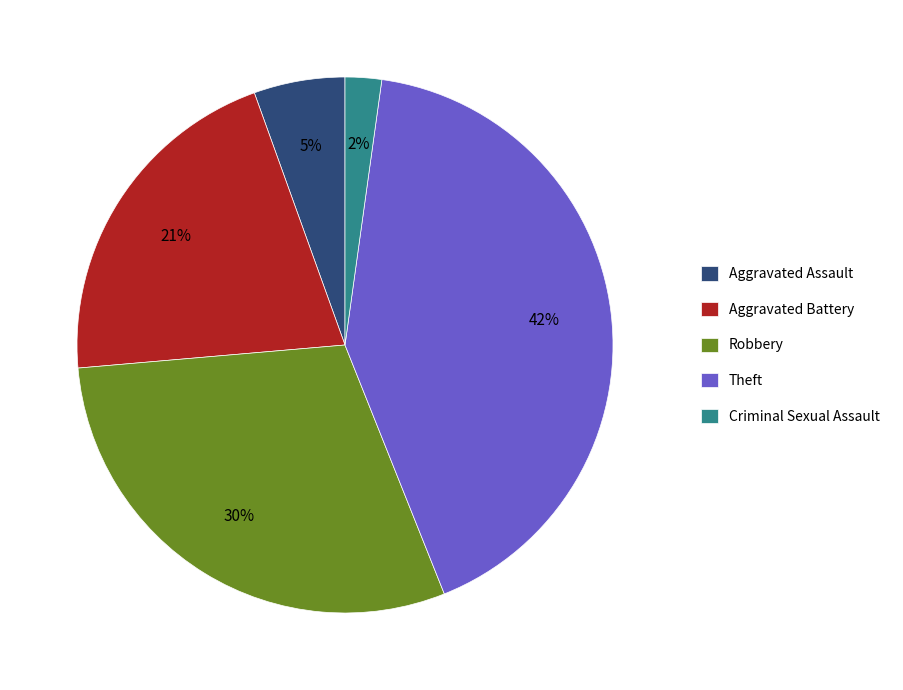

Count the number of slices in the pie.

5